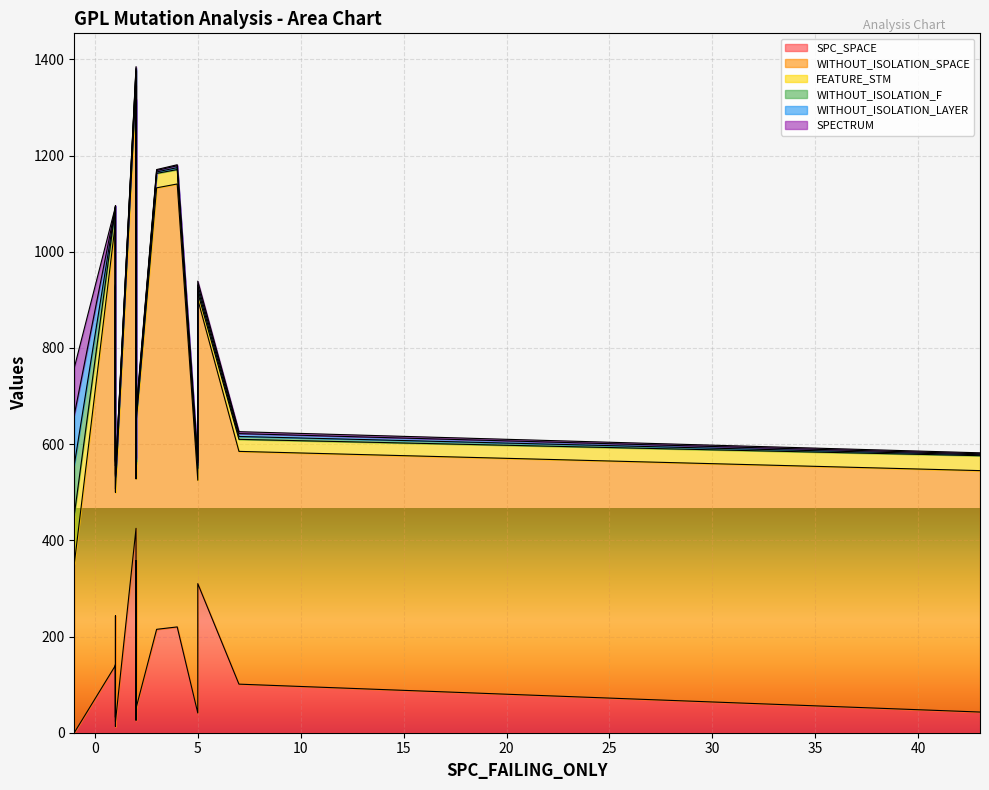

What is the highest value of the SPECTRUM series?

98